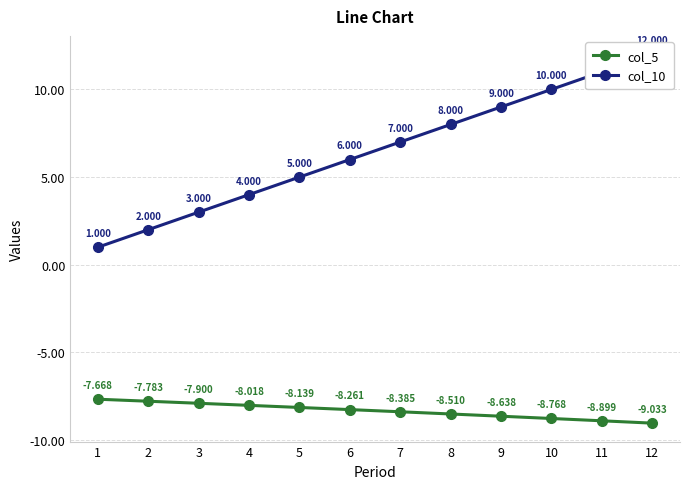

How many data points in col_10 are above 7?

5